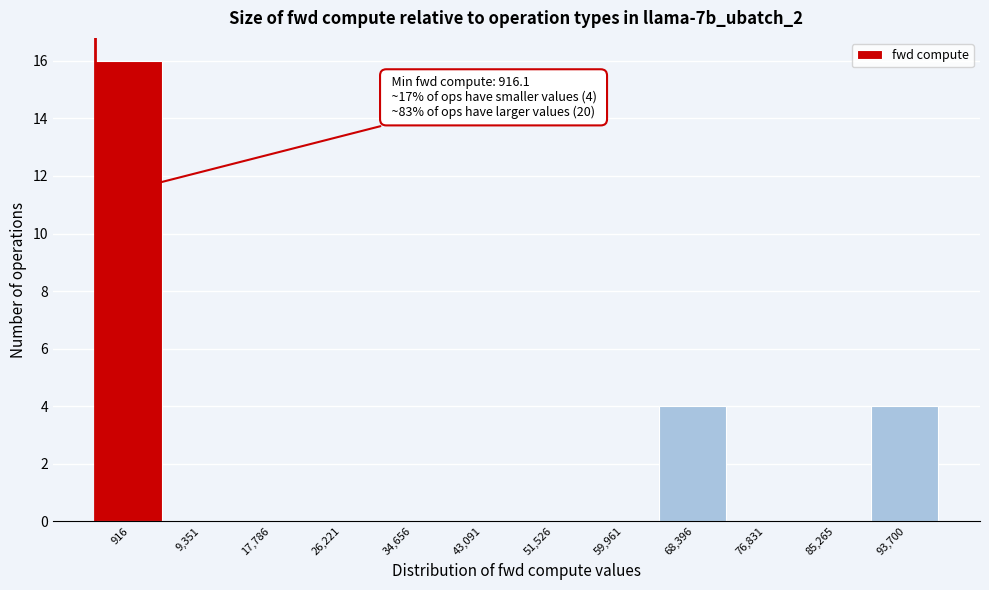

Reading left to right, list all the values displayed in this chart.

916=16	9,351=0	17,786=0	26,221=0	34,656=0	43,091=0	51,526=0	59,961=0	68,396=4	76,831=0	85,265=0	93,700=4